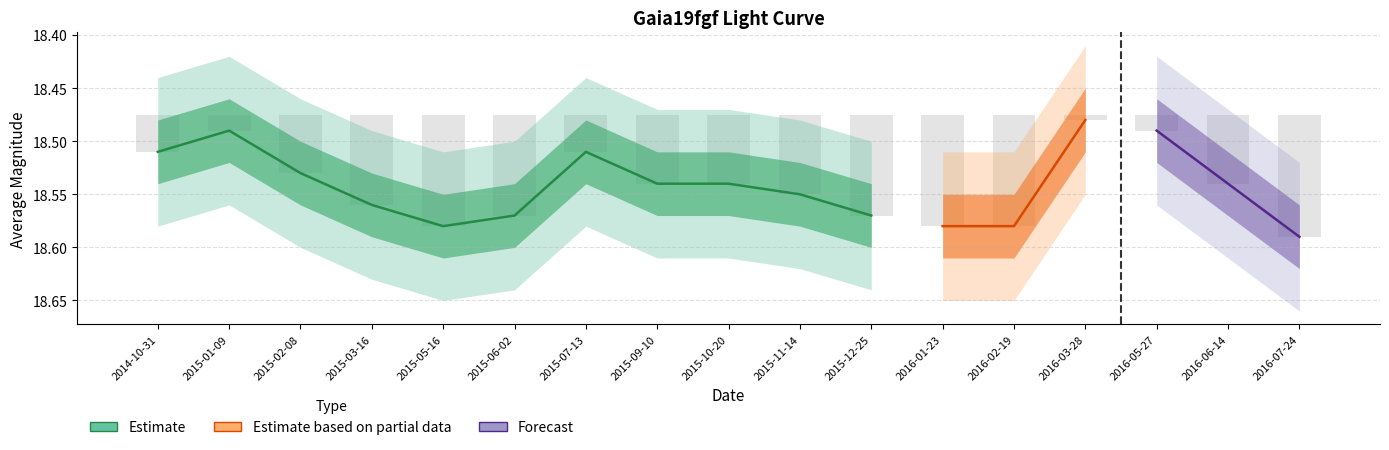

How many bars are there in total?

17